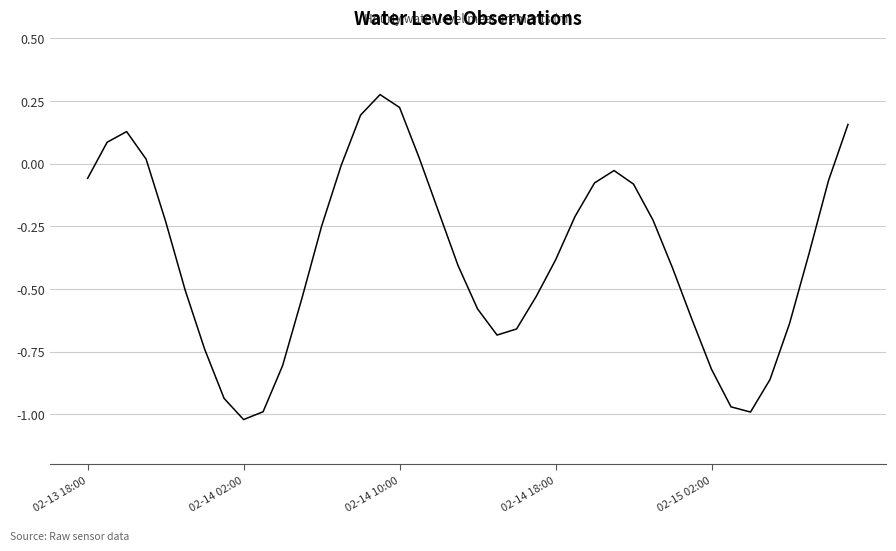

What is the difference between the maximum and minimum values?

1.3